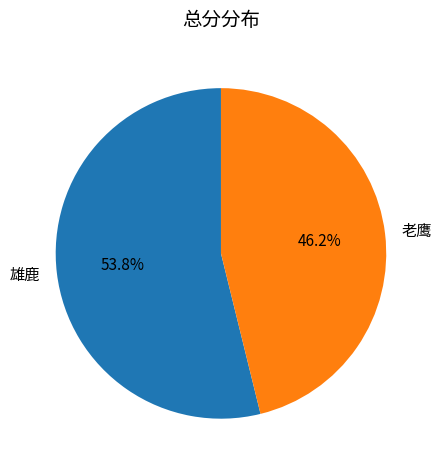

Do 老鹰 and 雄鹿 together represent more than half of the pie?

Yes